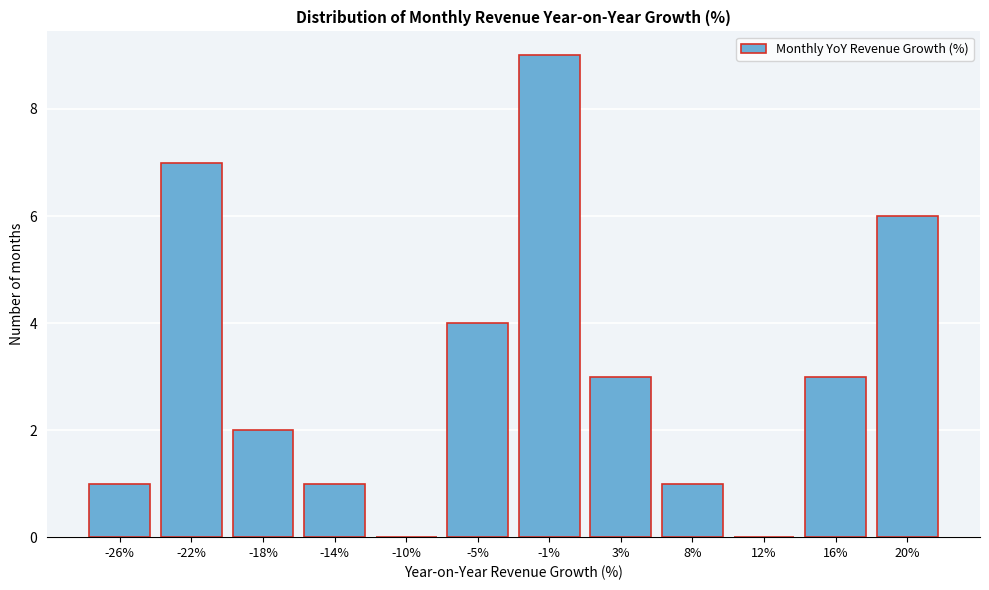

Reading right to left, transcribe all the data shown in this chart.

20%=6	16%=3	12%=0	8%=1	3%=3	-1%=9	-5%=4	-10%=0	-14%=1	-18%=2	-22%=7	-26%=1